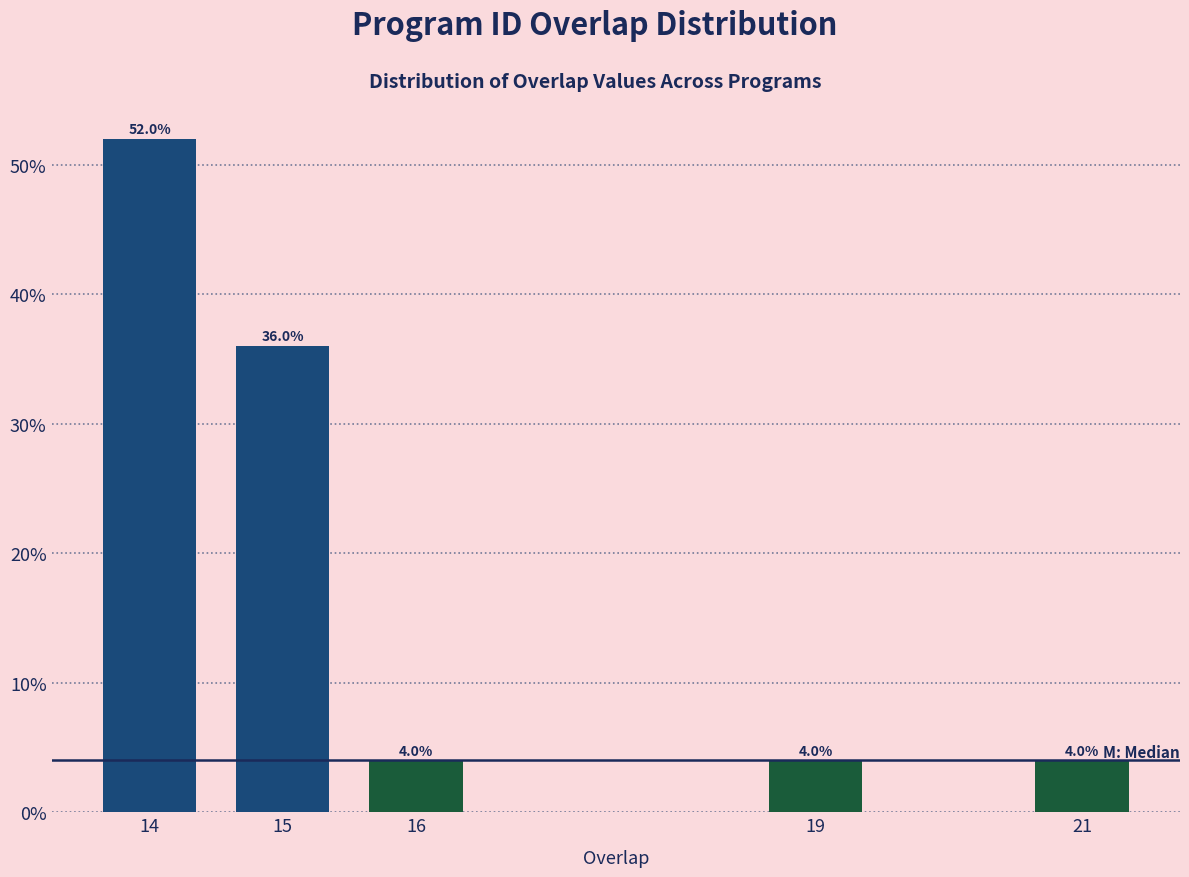

Reading right to left, transcribe all the data shown in this chart.

4	4	4	36	52